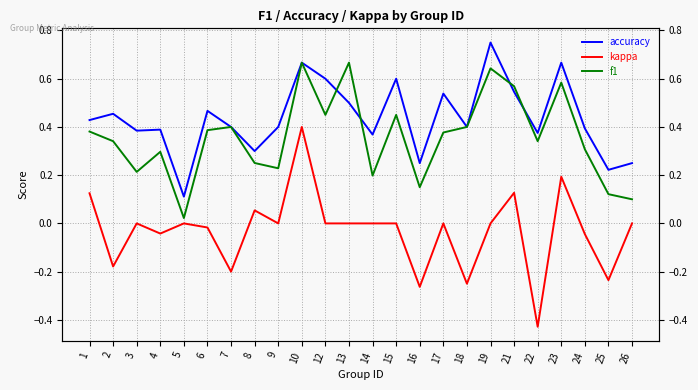

Between 14 and 19, which series saw the biggest shift?

f1